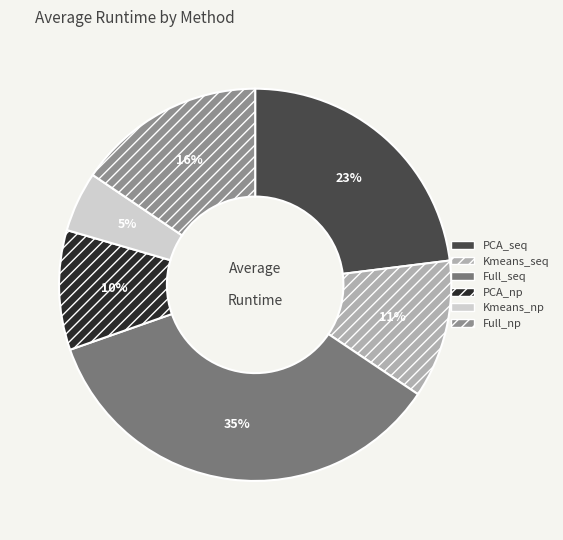

What is the smallest slice in the pie chart?

Kmeans_np